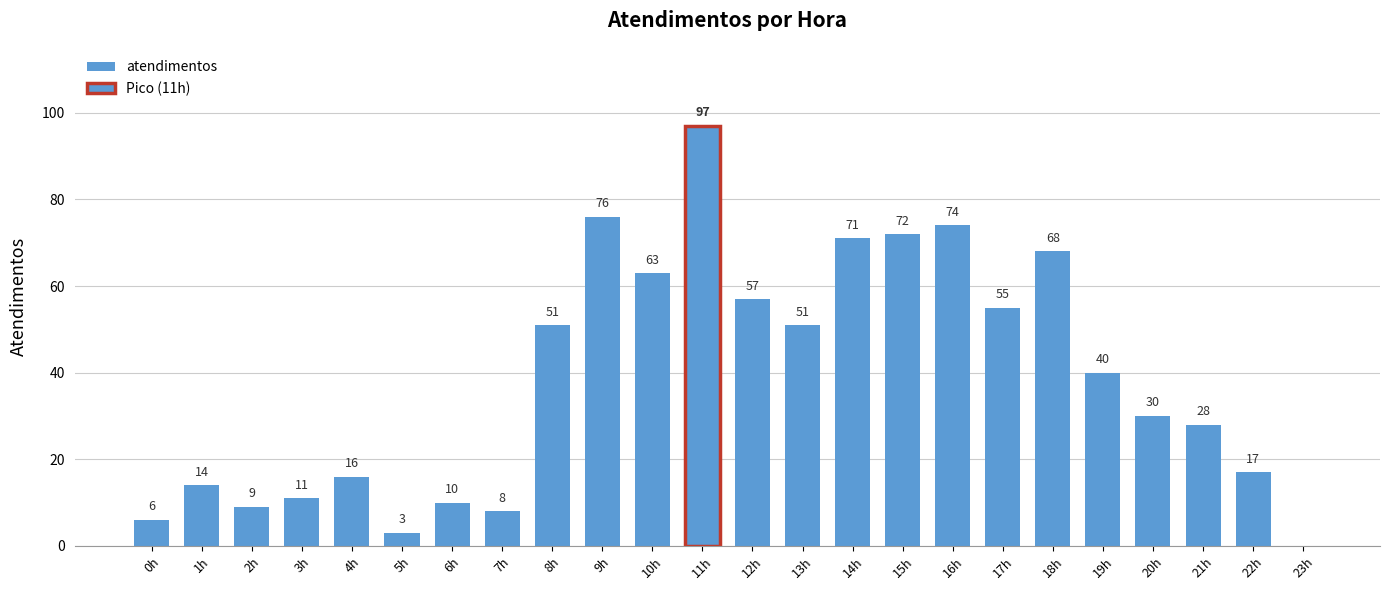

What is the approximate value at 17h?

55